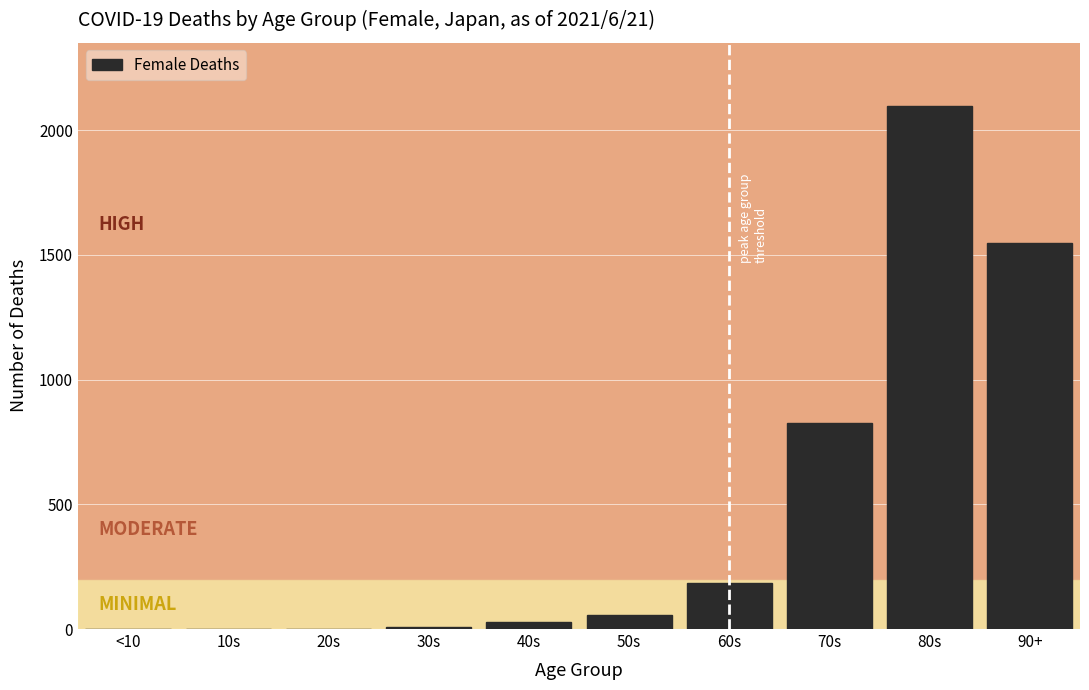

At which label is the value closest to 1049?

70s